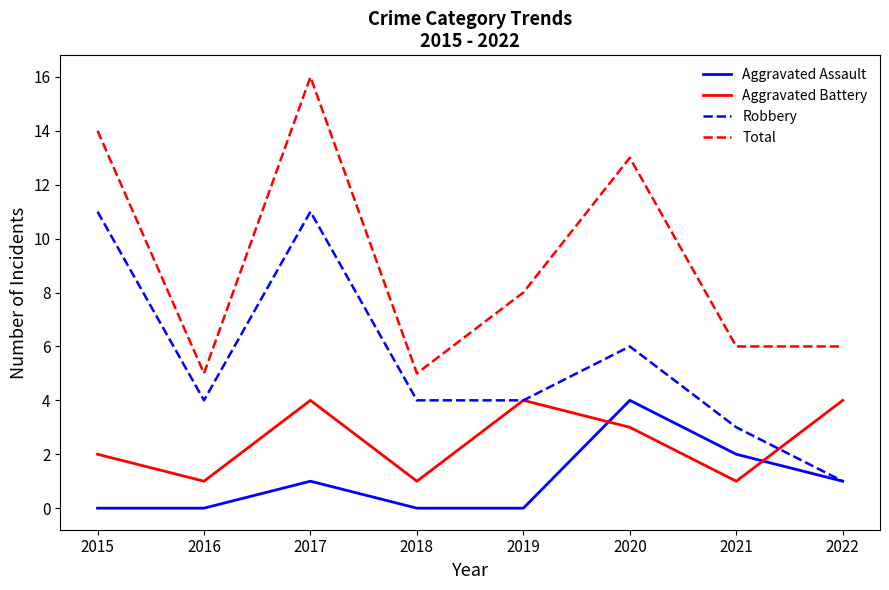

Reading left to right, list all the values displayed in this chart.

Aggravated Assault: 2015=0	2016=0	2017=1	2018=0	2019=0	2020=4	2021=2	2022=1
Aggravated Battery: 2015=2	2016=1	2017=4	2018=1	2019=4	2020=3	2021=1	2022=4
Robbery: 2015=11	2016=4	2017=11	2018=4	2019=4	2020=6	2021=3	2022=1
Total: 2015=14	2016=5	2017=16	2018=5	2019=8	2020=13	2021=6	2022=6